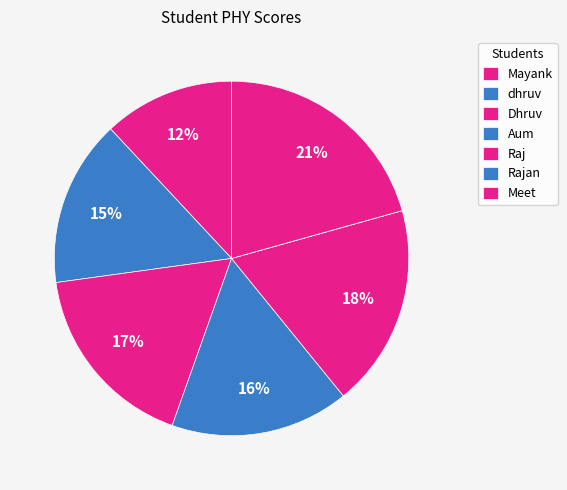

How many segments does this pie chart have?

7